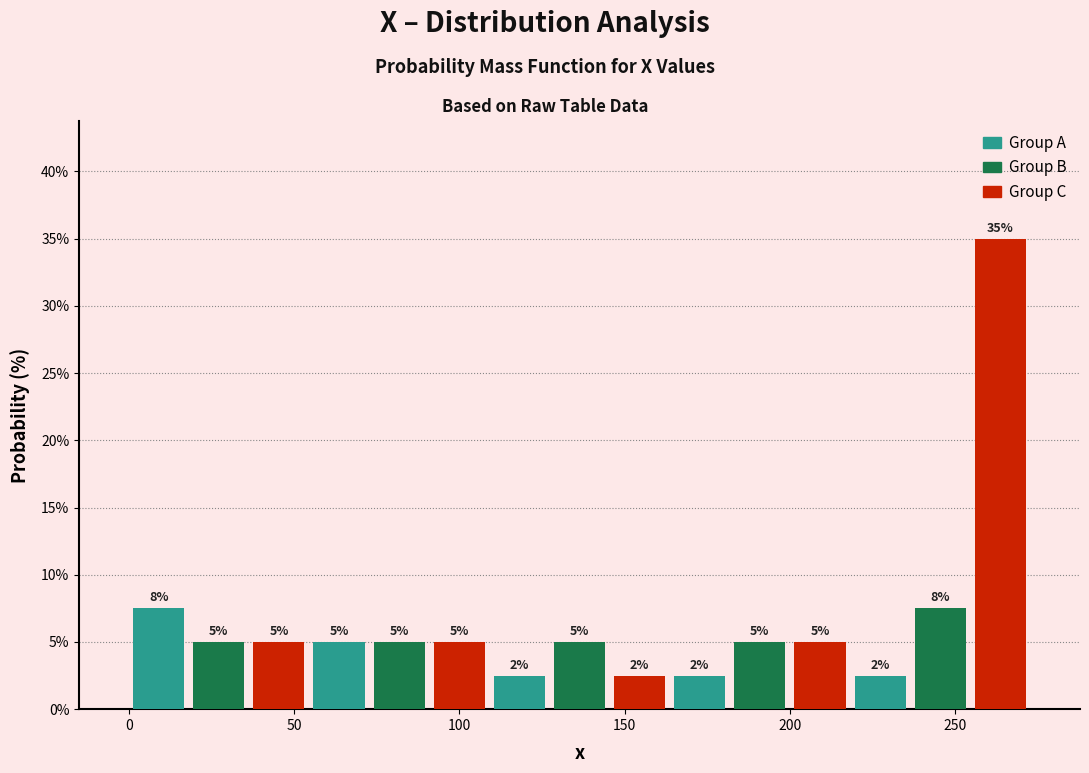

Read against the x-axis, roughly where is the centre of the tallest bar?

265